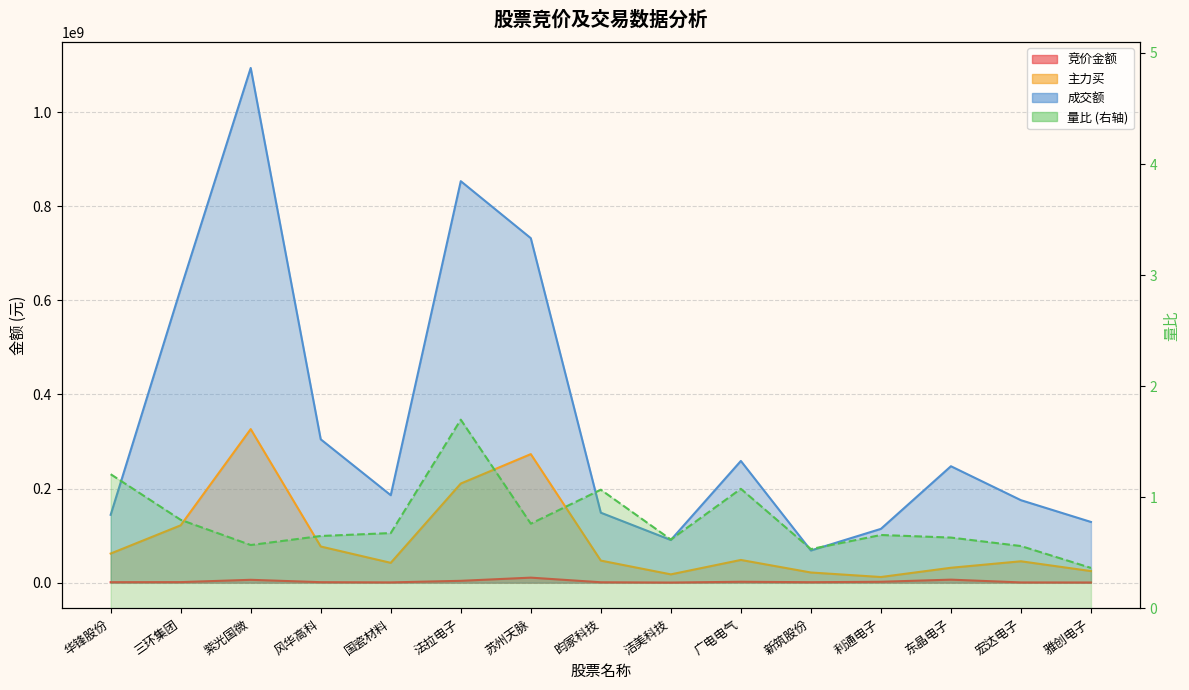

What position from the left is 新筑股份?

11